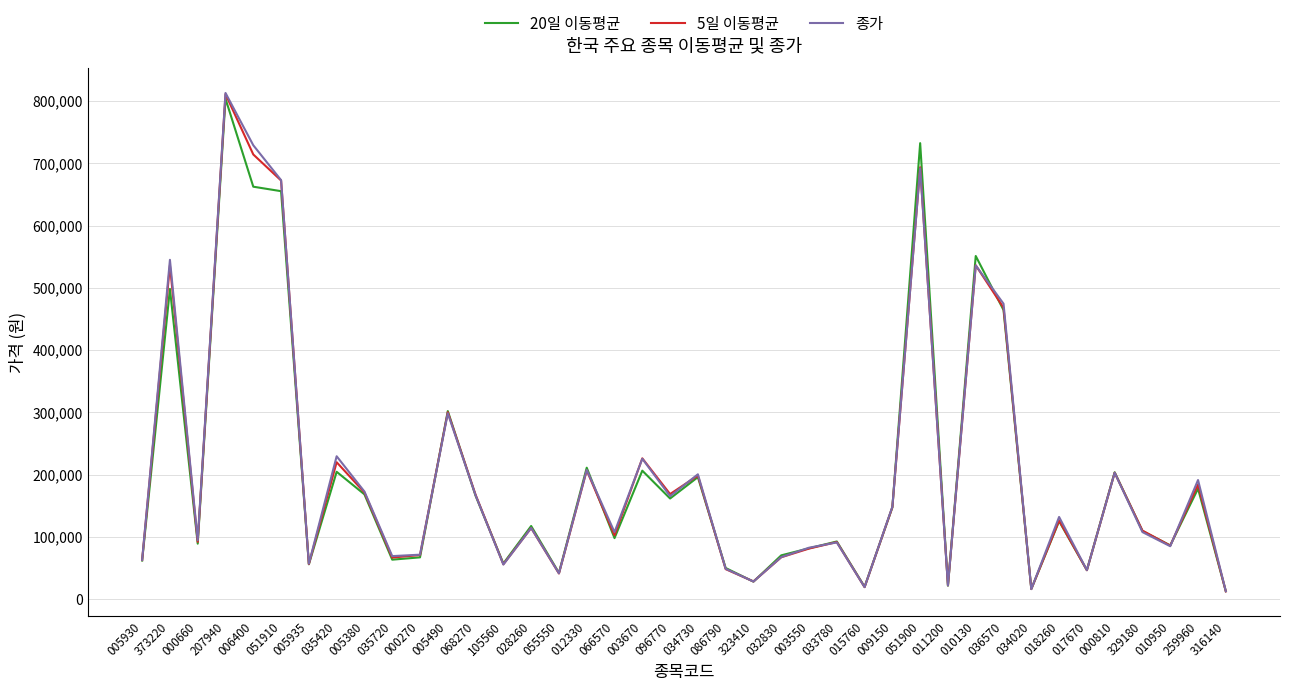

At which category does 5일 이동평균 reach its first local peak?

373220